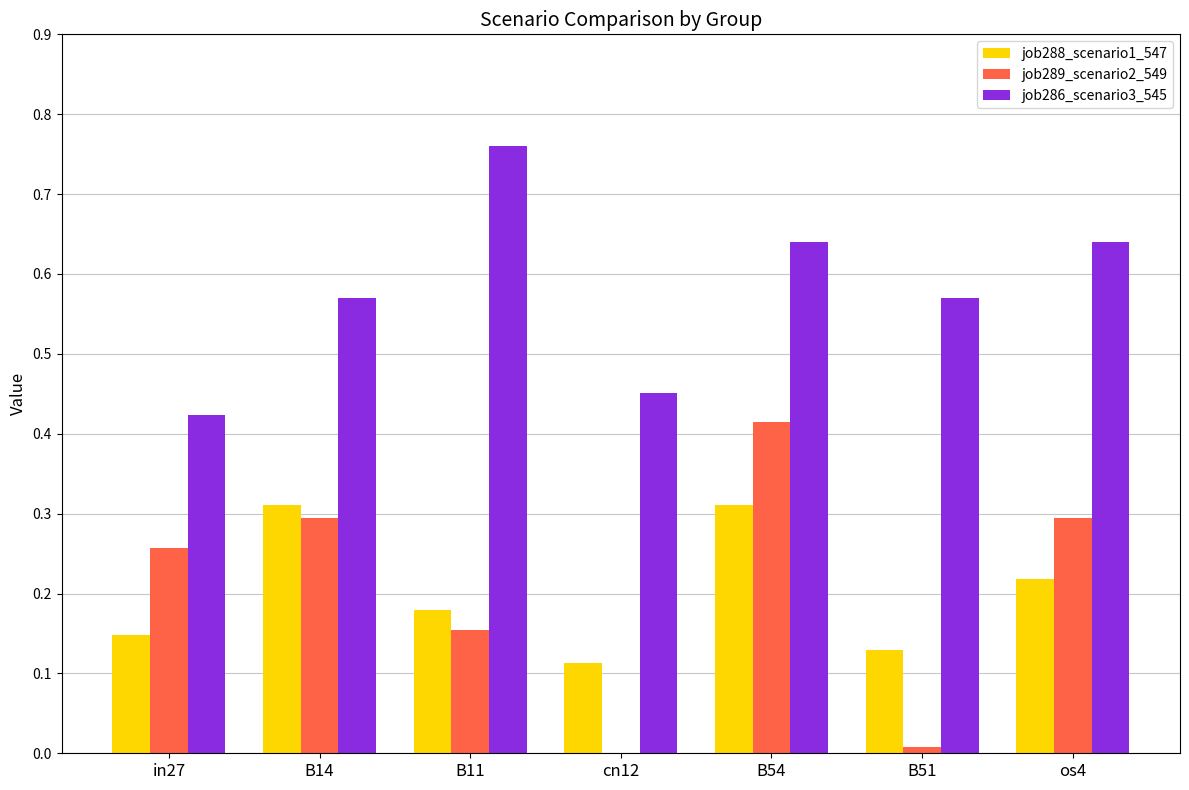

What is the sum of all job289_scenario2_549 values?

1.4